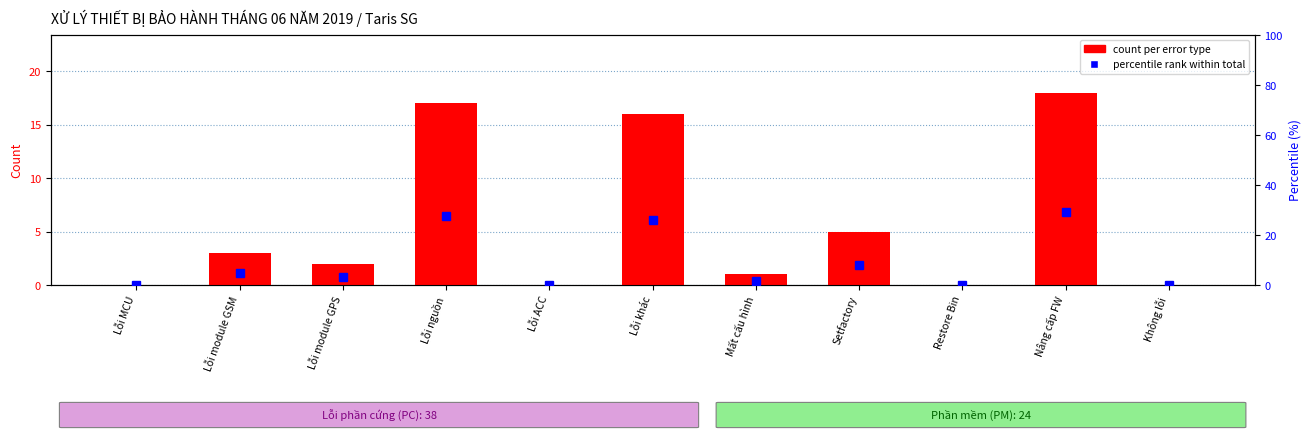

Which label corresponds to the smallest value in the chart?

Lỗi MCU